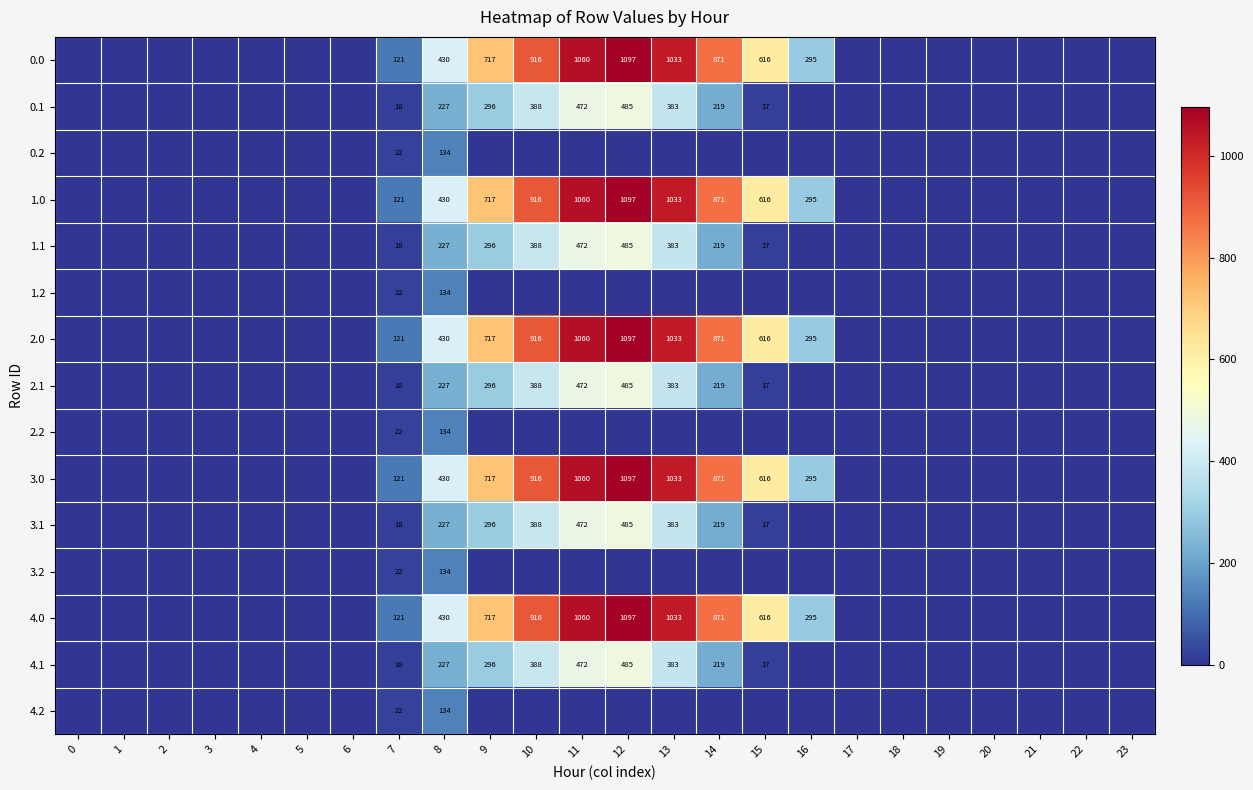

At how many categories does at least one series exceed 771?

5